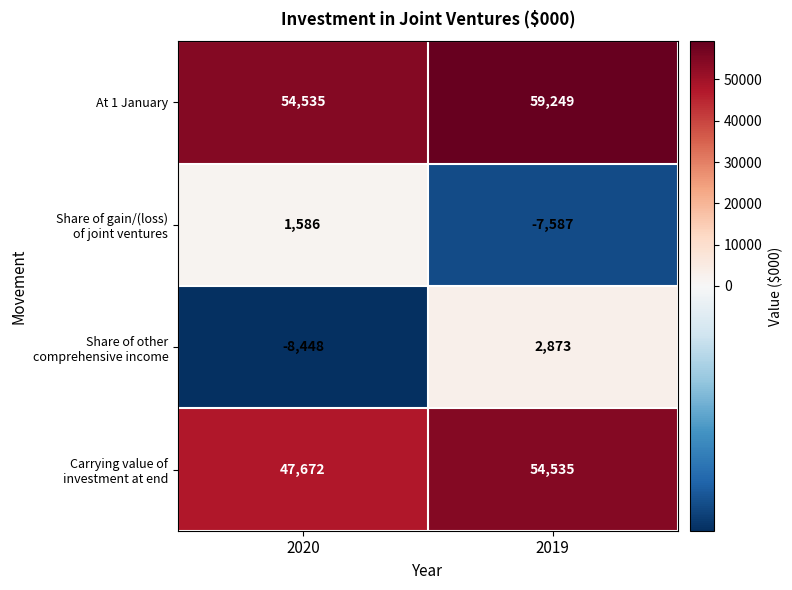

What is the difference between the At 1 January values at 2019 and 2020?

4714